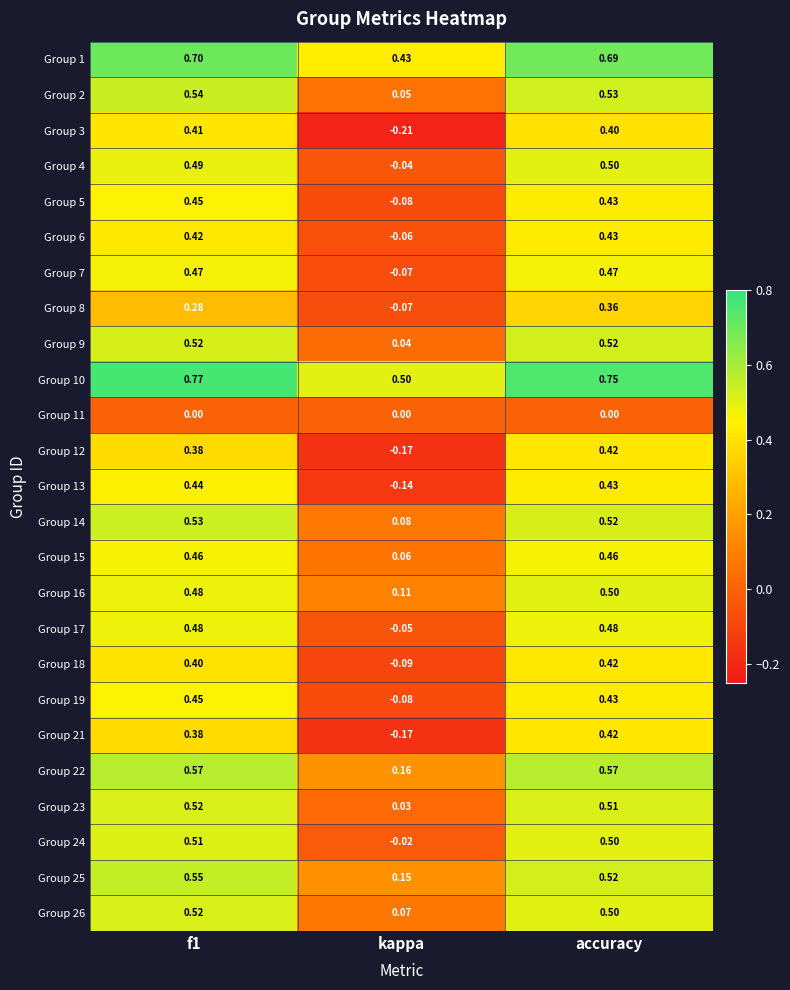

Which category has the lowest value across all series?

kappa